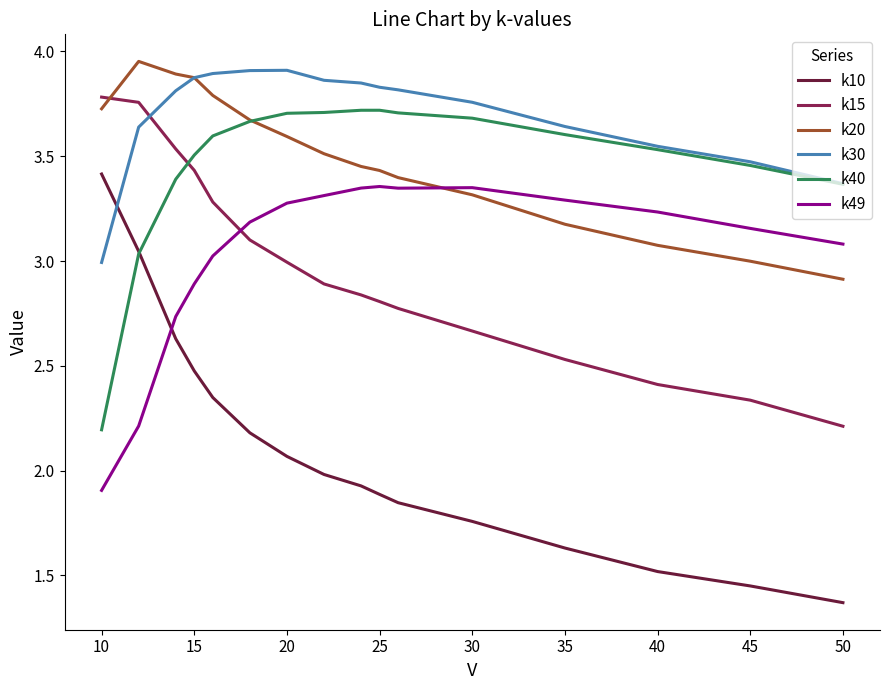

Which series has the widest spread of values?

k10